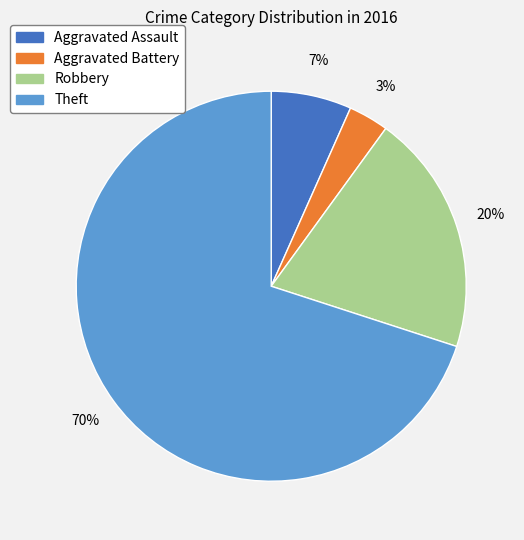

How many slices are in this pie chart?

4